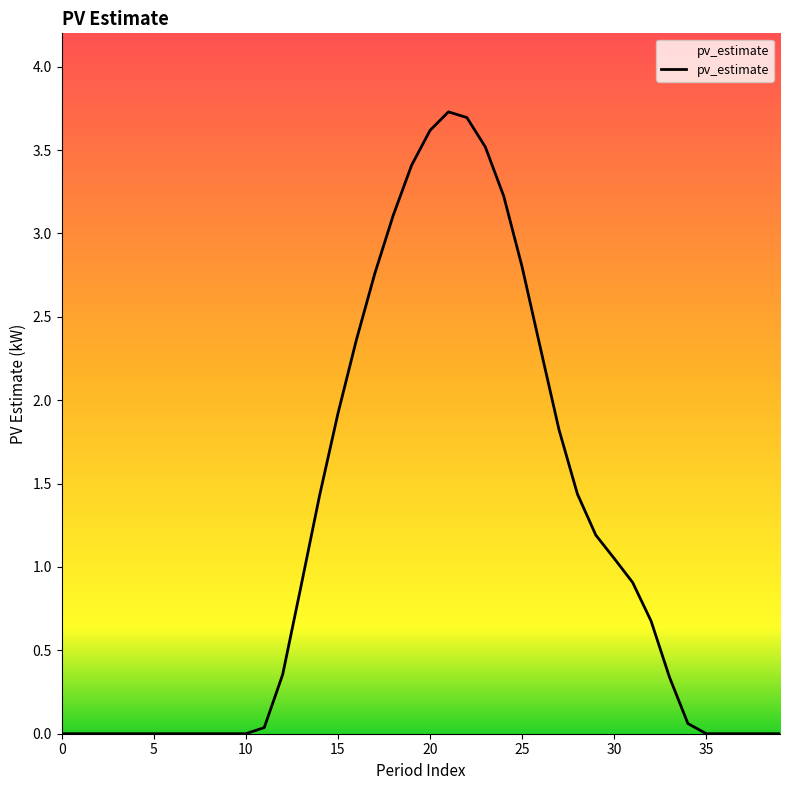

What is the greatest value displayed?

3.7